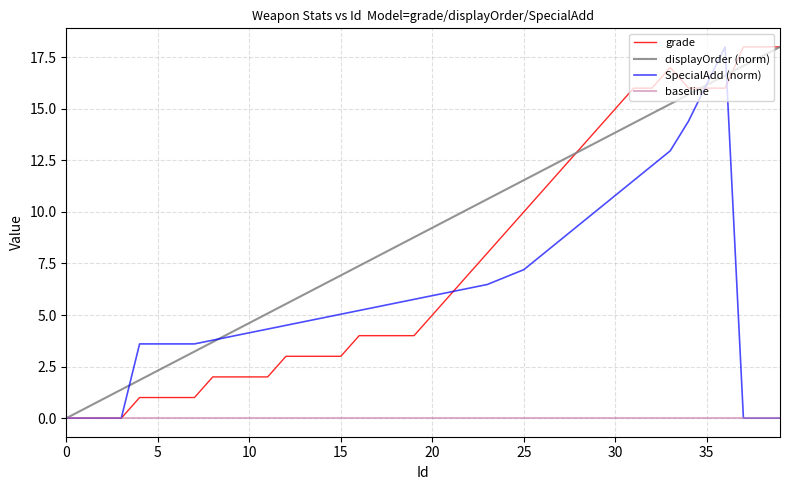

Is it true that SpecialAdd (norm) equals 2.6 at 10?

False